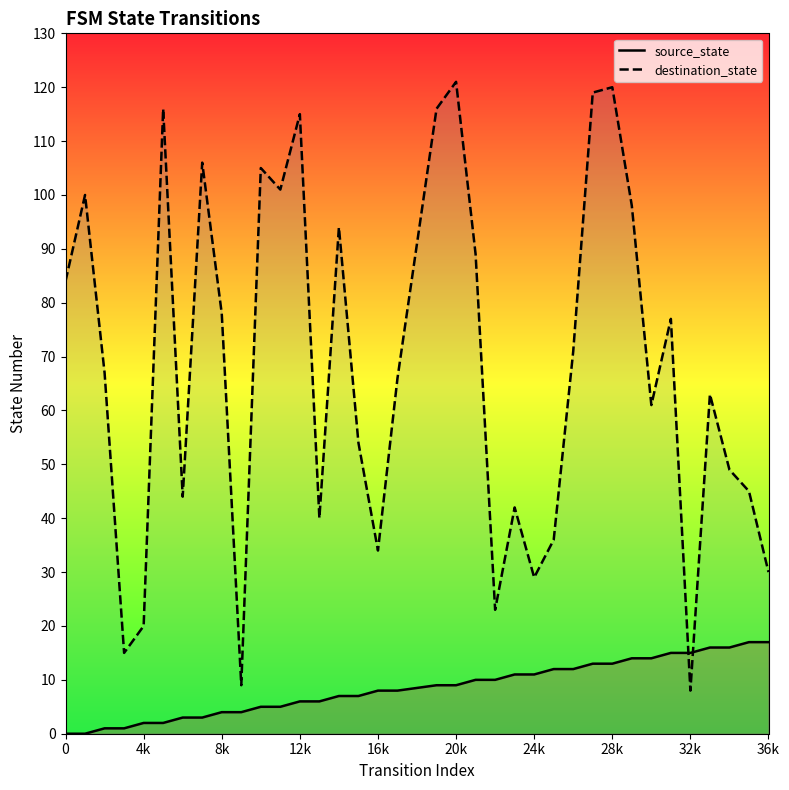

What are all the series names shown in the legend?

source_state, destination_state